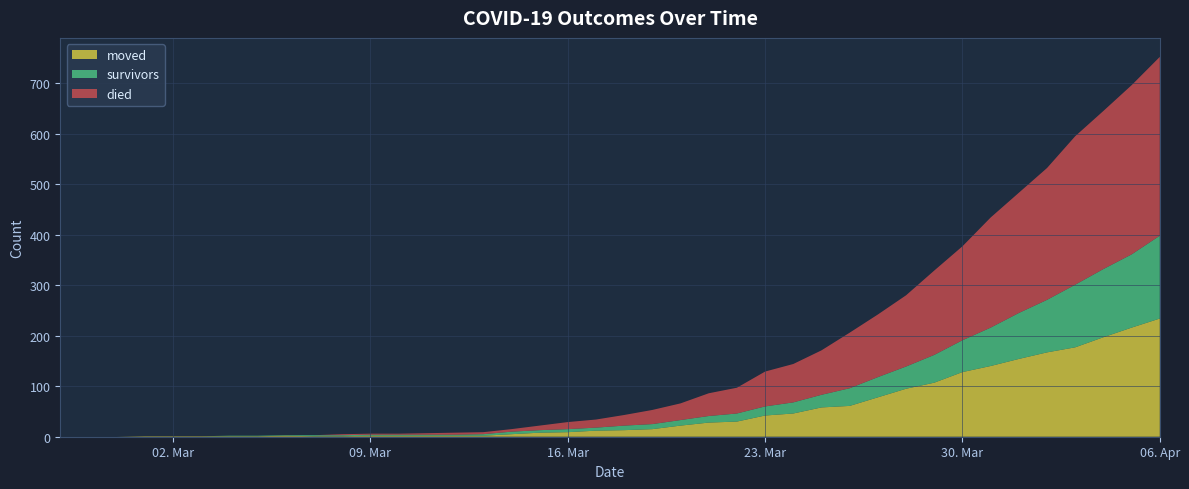

Reading left to right, transcribe all the data shown in this chart.

died: 0	0	0	0	0	0	0	0	0	0	2	2	2	3	4	4	5	9	14	16	21	28	33	45	51	69	76	88	110	124	141	167	186	218	238	261	294	313	335	354
survivors: 0	0	0	0	0	0	1	1	1	2	2	2	2	2	2	3	5	5	6	6	9	10	11	13	16	18	22	25	35	40	44	55	63	76	91	104	124	135	145	164
moved: 0	0	0	1	1	1	1	1	2	1	1	2	2	2	2	2	5	8	9	12	13	15	22	28	30	42	46	58	61	78	95	107	128	140	154	167	177	197	216	234